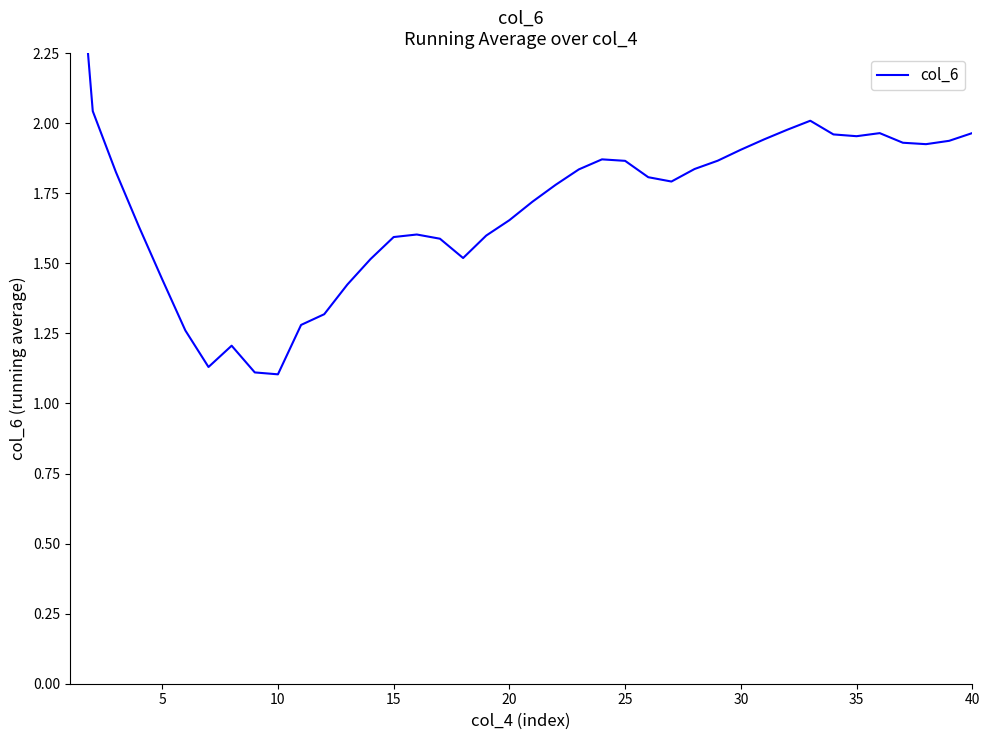

What is the value of the 2nd point from the left?

2.0